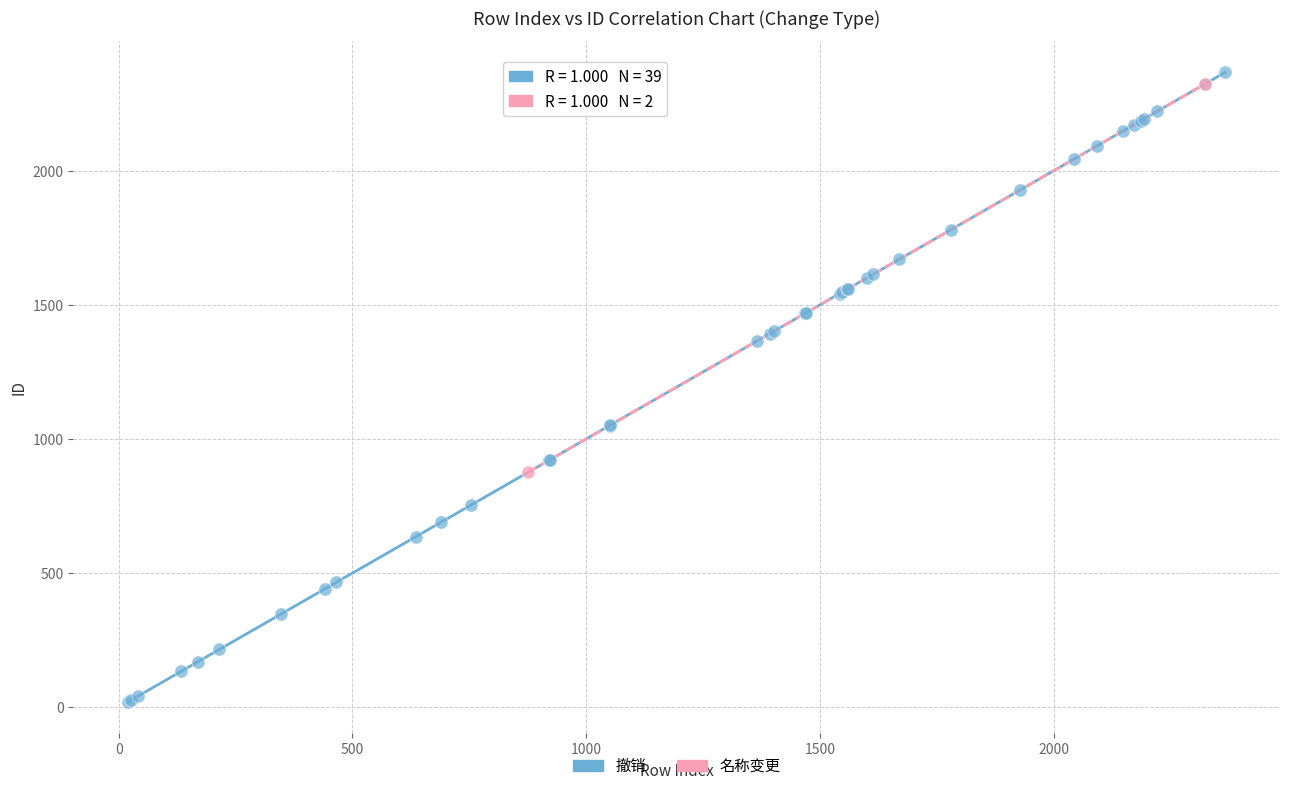

What are all the series names shown in the legend?

撤销, 名称变更